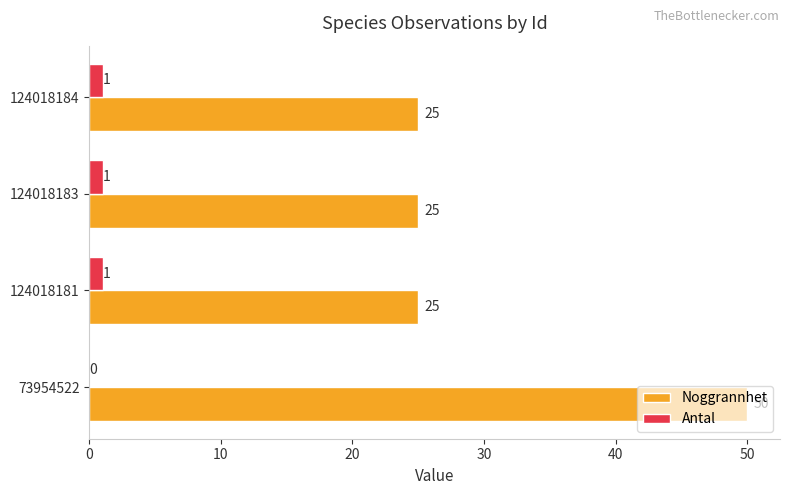

Count the Noggrannhet values in the range 25 to 50.

4